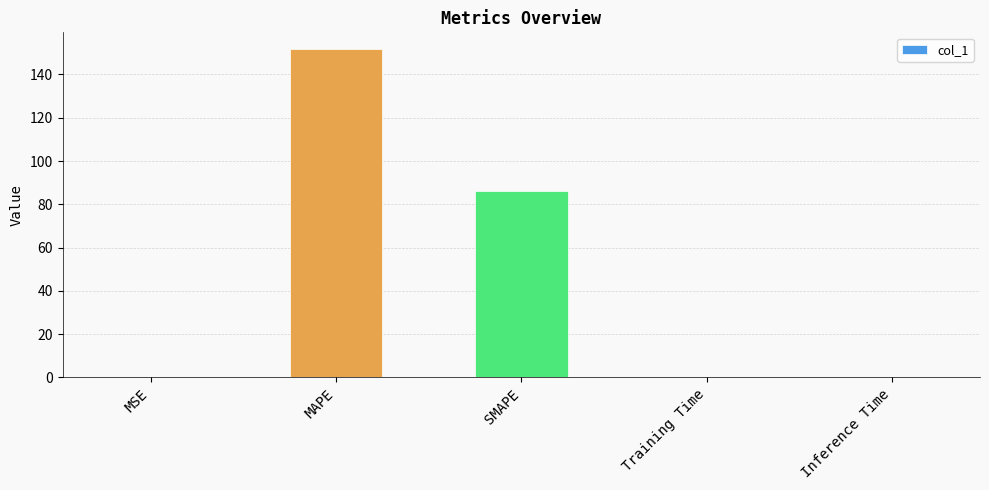

The value at MAPE is 151.9. True or false?

True